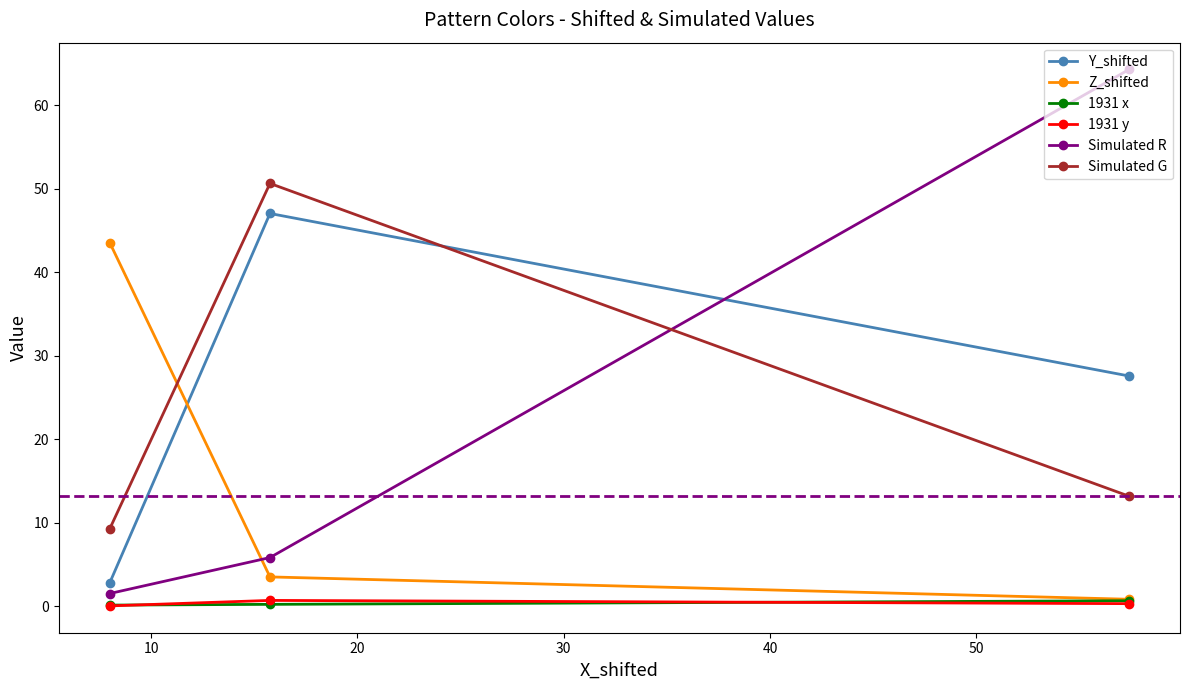

What is the sum of all 1931 y values?

1.1